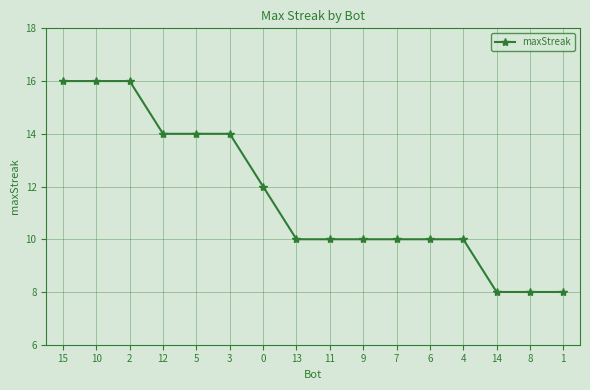

Is it true that the value at 0 is 12?

True